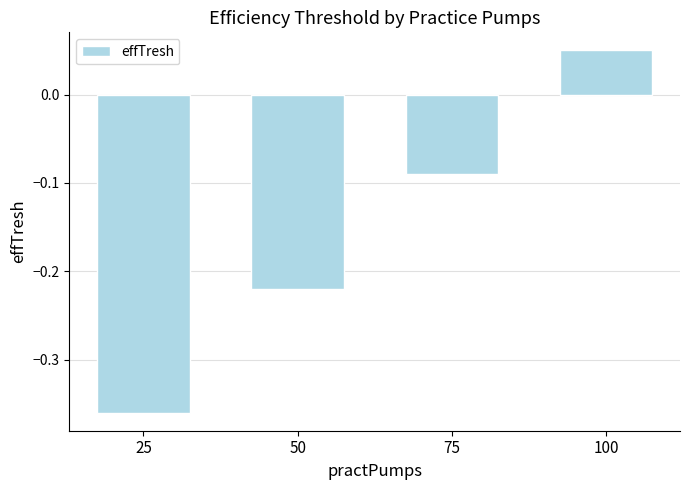

Where is the data nearest to the value 0?

100